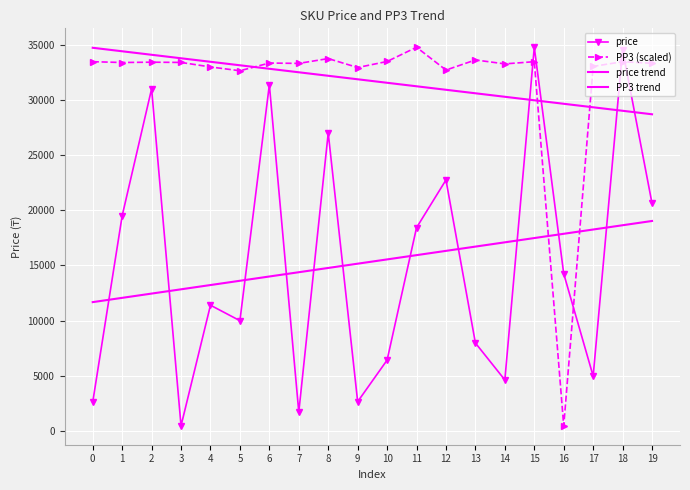

What is the spread (max minus min) of values at 7?

31577.5